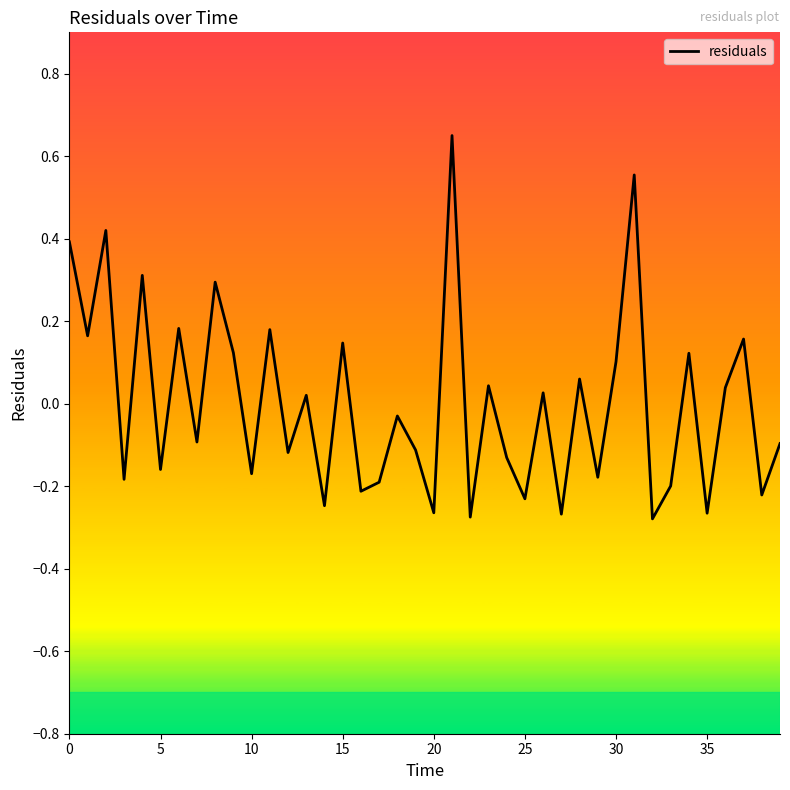

What is the difference between the maximum and minimum values?

0.9